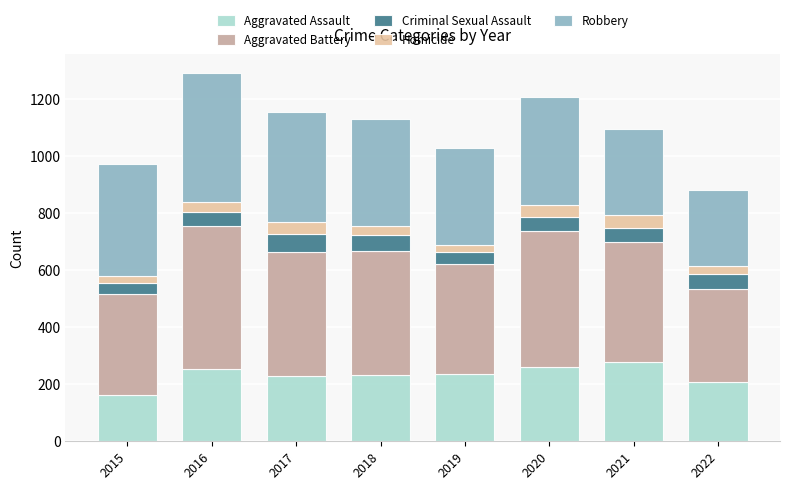

Are the bars horizontal?

No